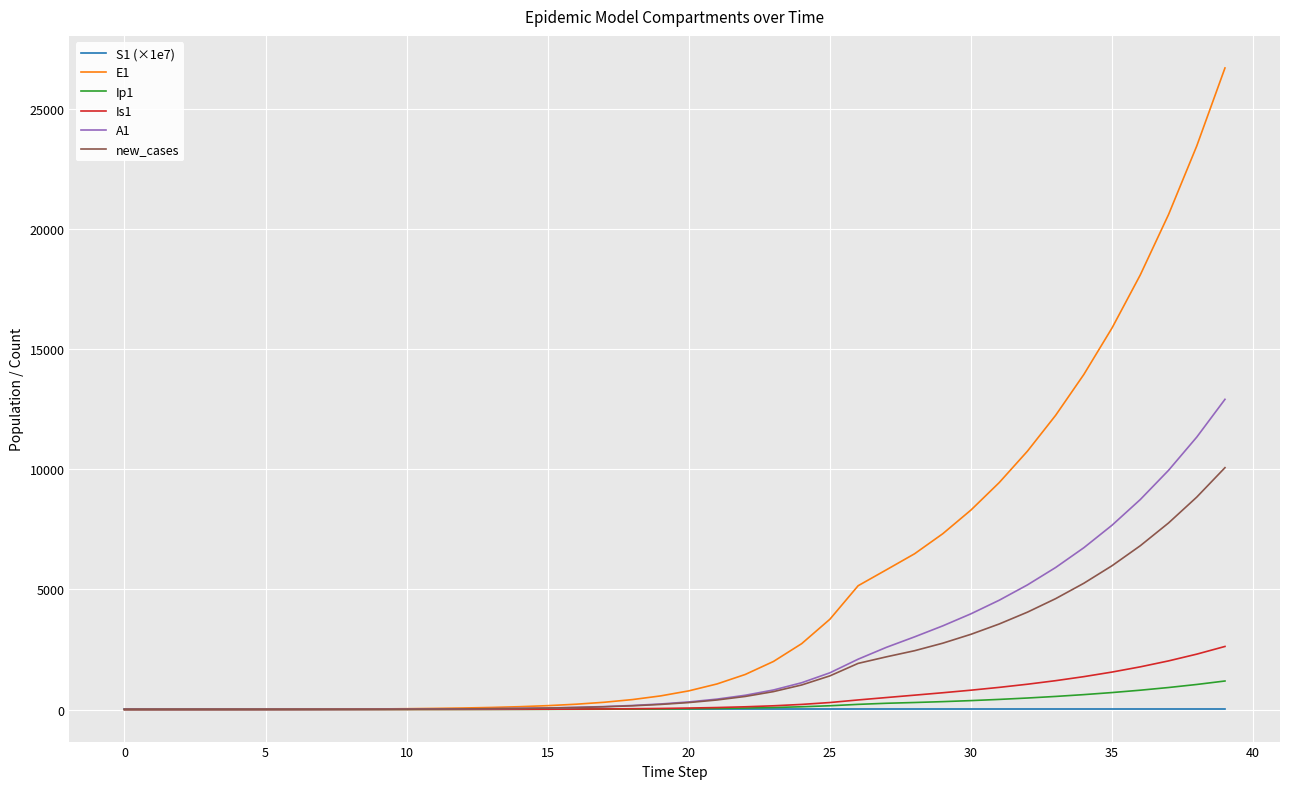

Which series has the widest spread of values?

E1